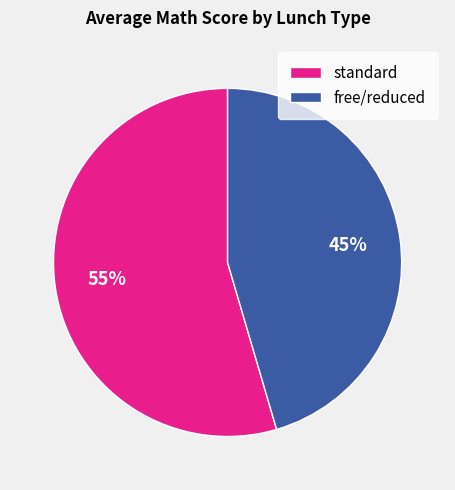

To the nearest percent, what is the combined percentage of free/reduced and standard?

100%